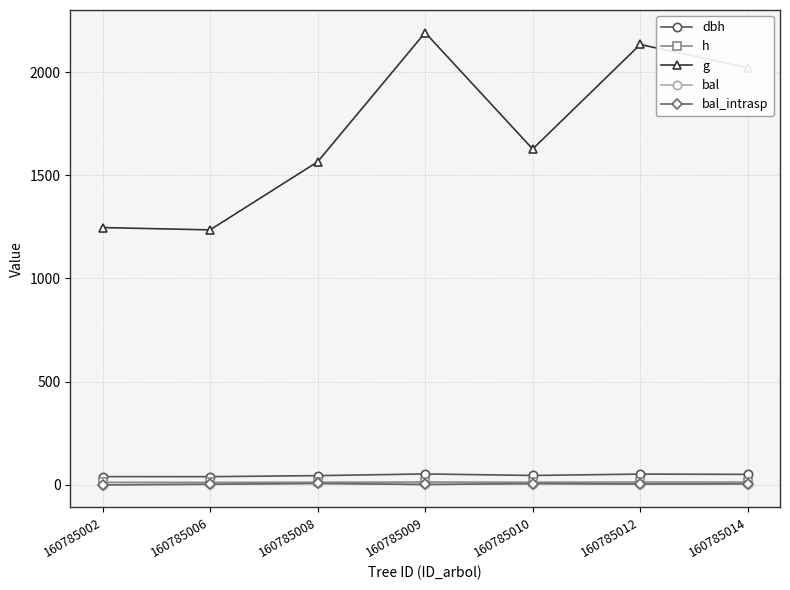

Is this an area chart (filled region under the line)?

No